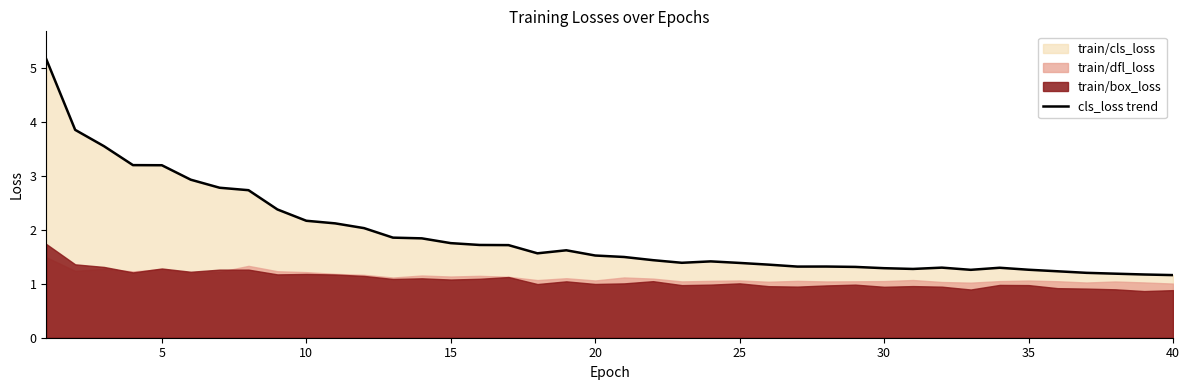

What is the lowest value of the cls_loss trend series?

1.2